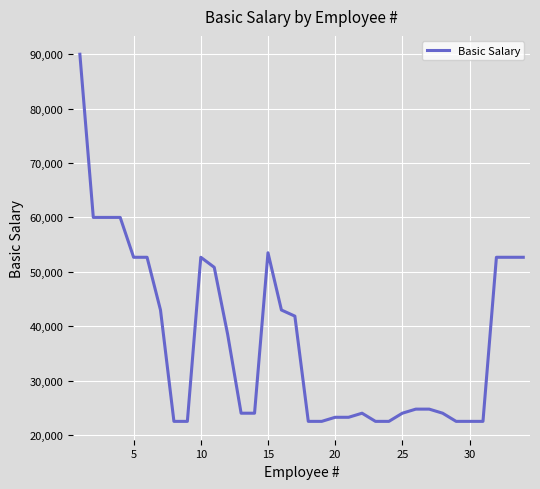

True or false: there are more than 1 points higher than both neighbors.

True